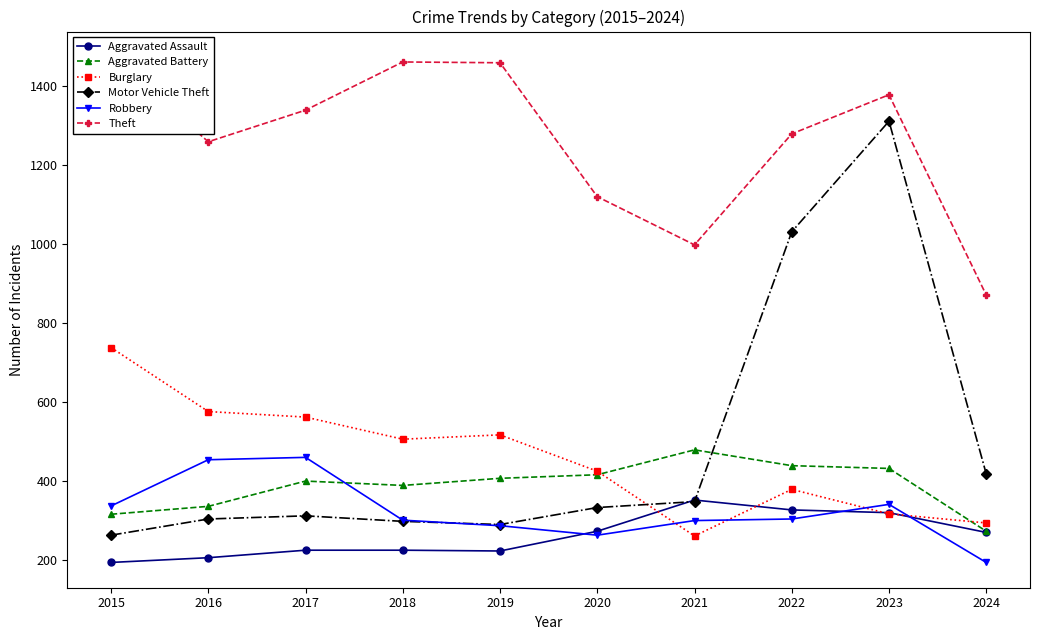

What are all the series names shown in the legend?

Aggravated Assault, Aggravated Battery, Burglary, Motor Vehicle Theft, Robbery, Theft